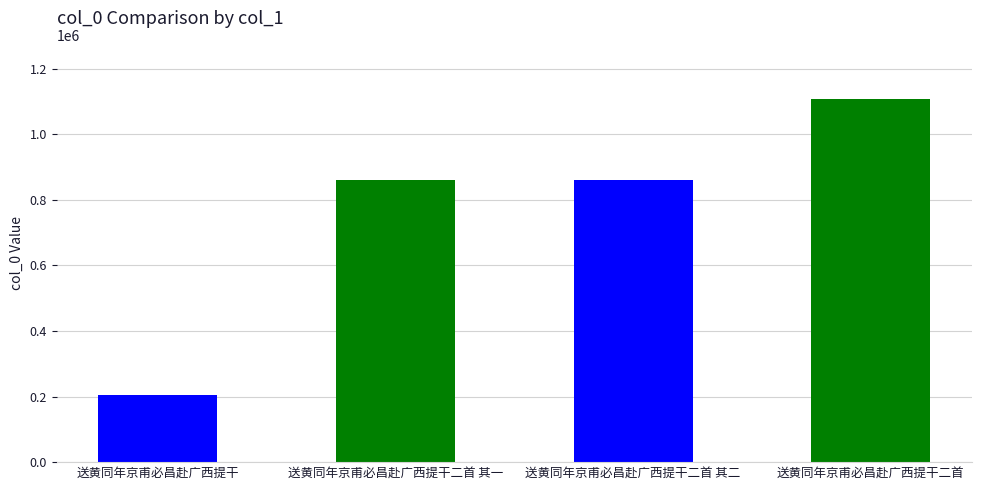

Count the number of data series in this chart.

1